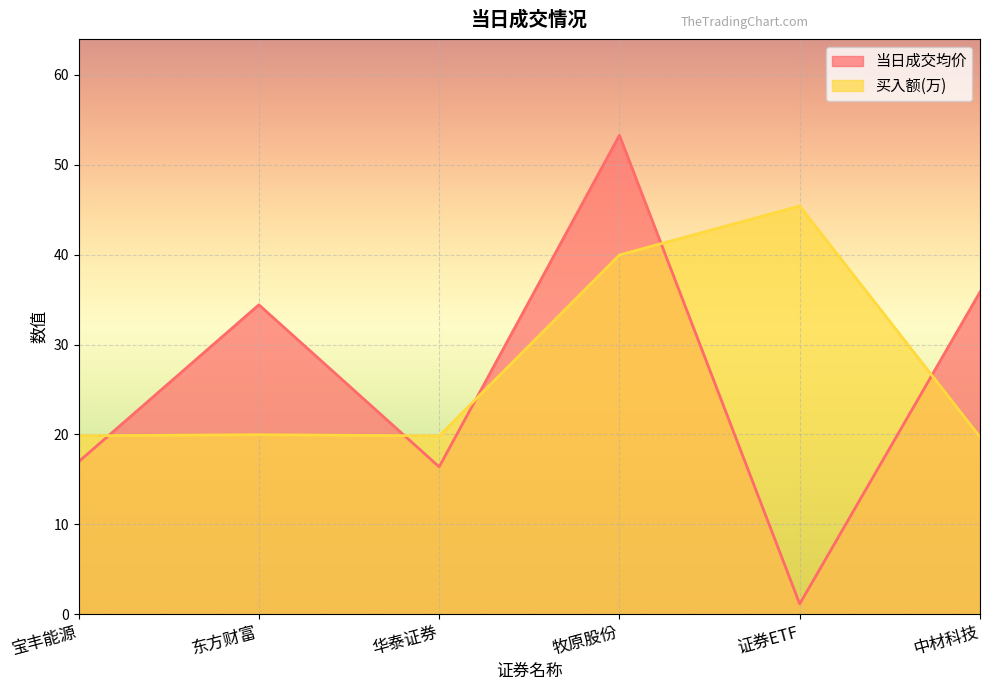

Reading left to right, extract all data points from this chart.

当日成交均价: 宝丰能源=17.0	东方财富=34.4	华泰证券=16.4	牧原股份=53.3	证券ETF=1.1	中材科技=35.8
买入额(万): 宝丰能源=19.8	东方财富=20.0	华泰证券=19.8	牧原股份=40.0	证券ETF=45.4	中材科技=19.7